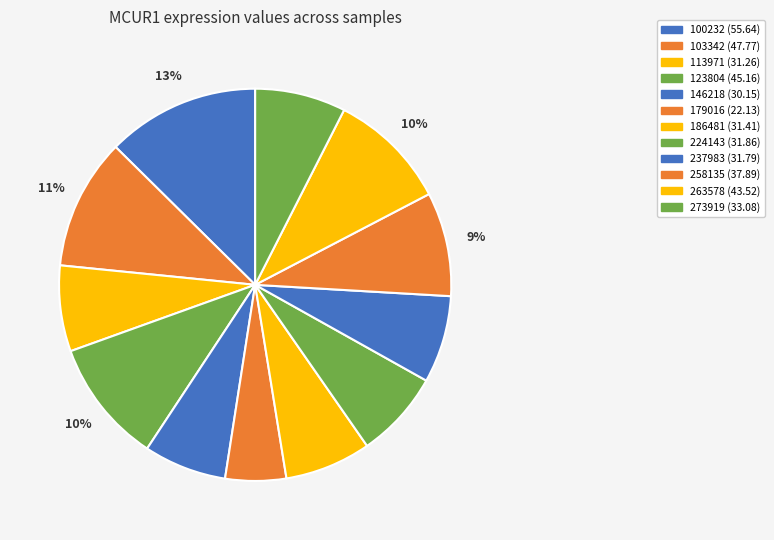

How many segments does this pie chart have?

12